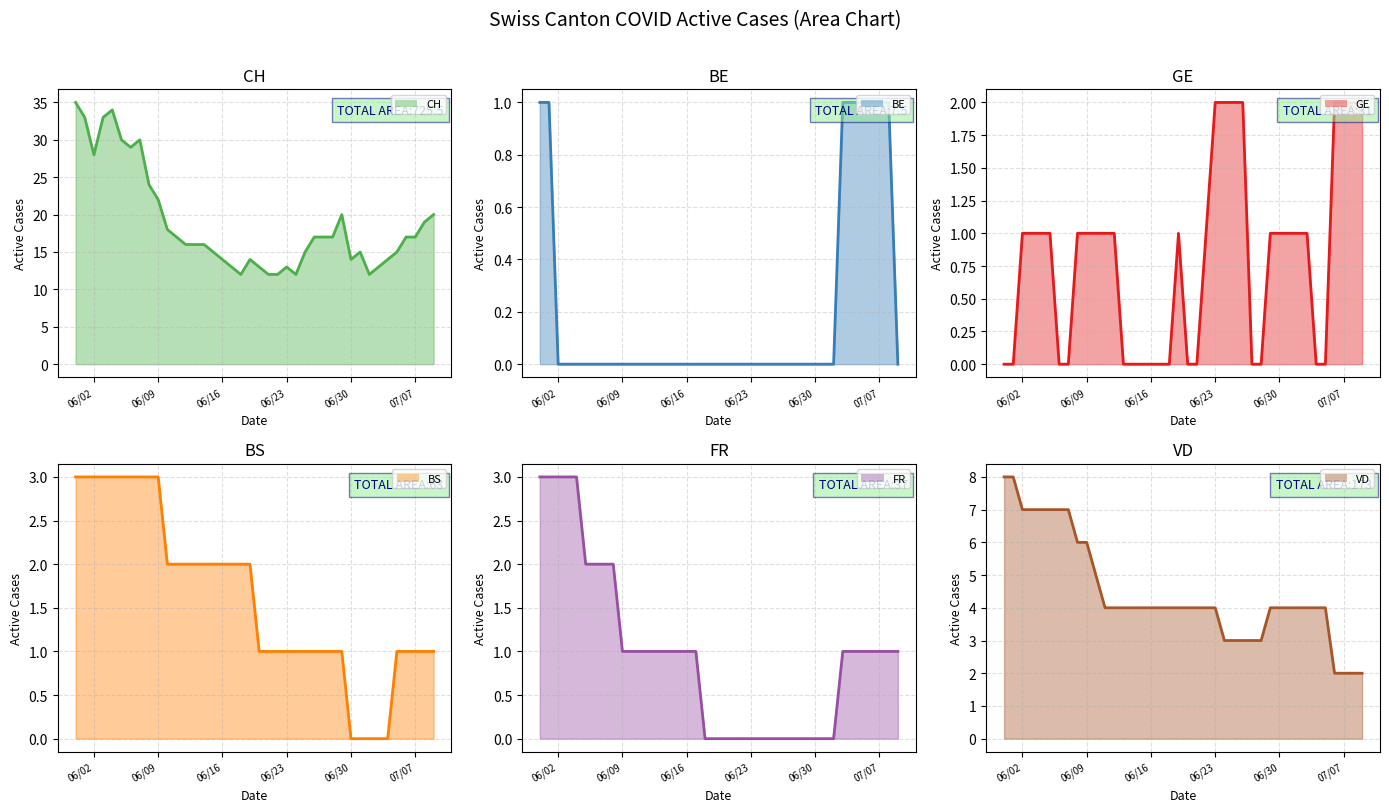

What is the average value of the FR line series?

1